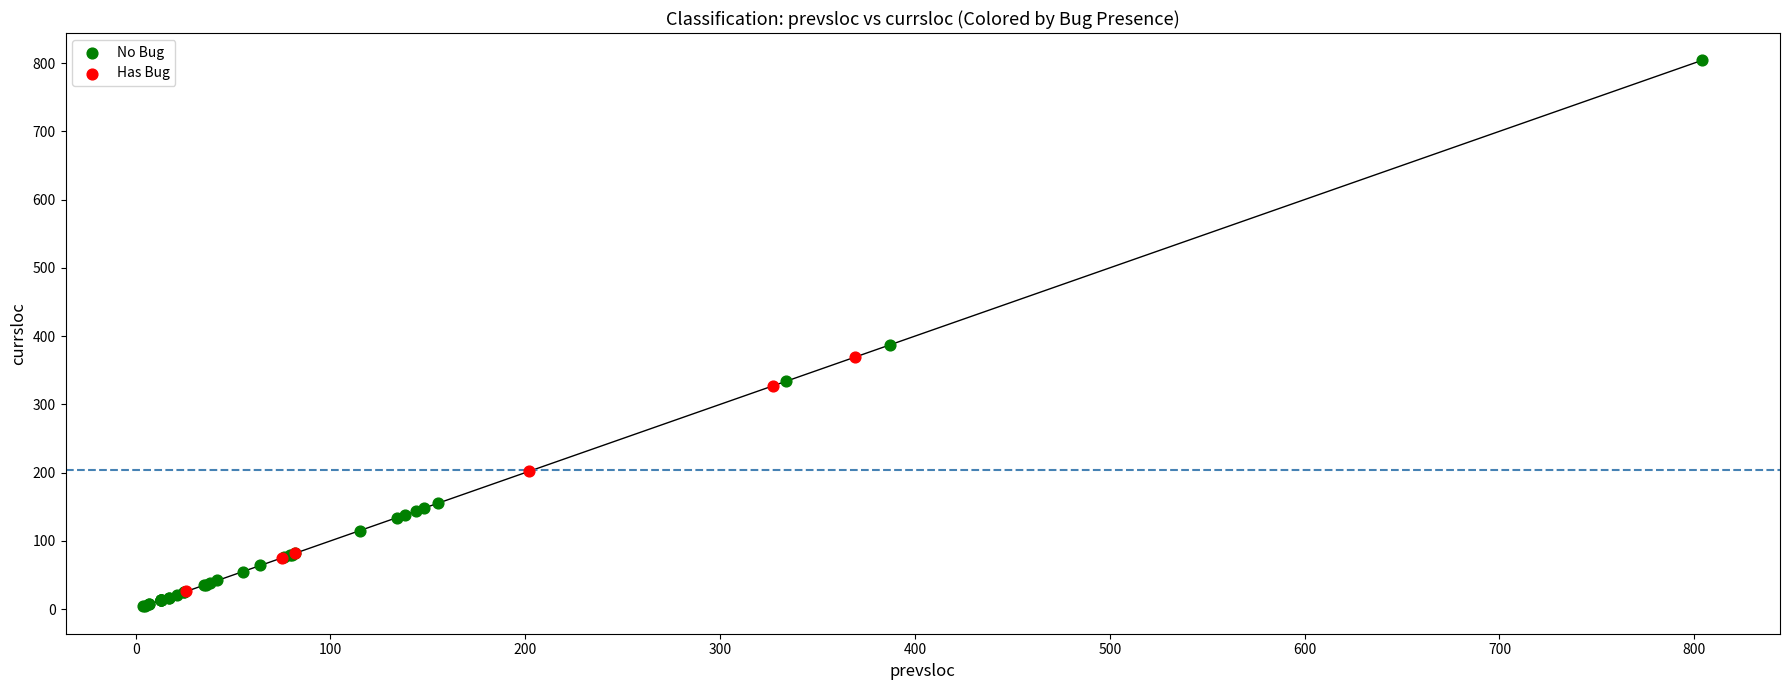

What are all the series names shown in the legend?

No Bug, Has Bug